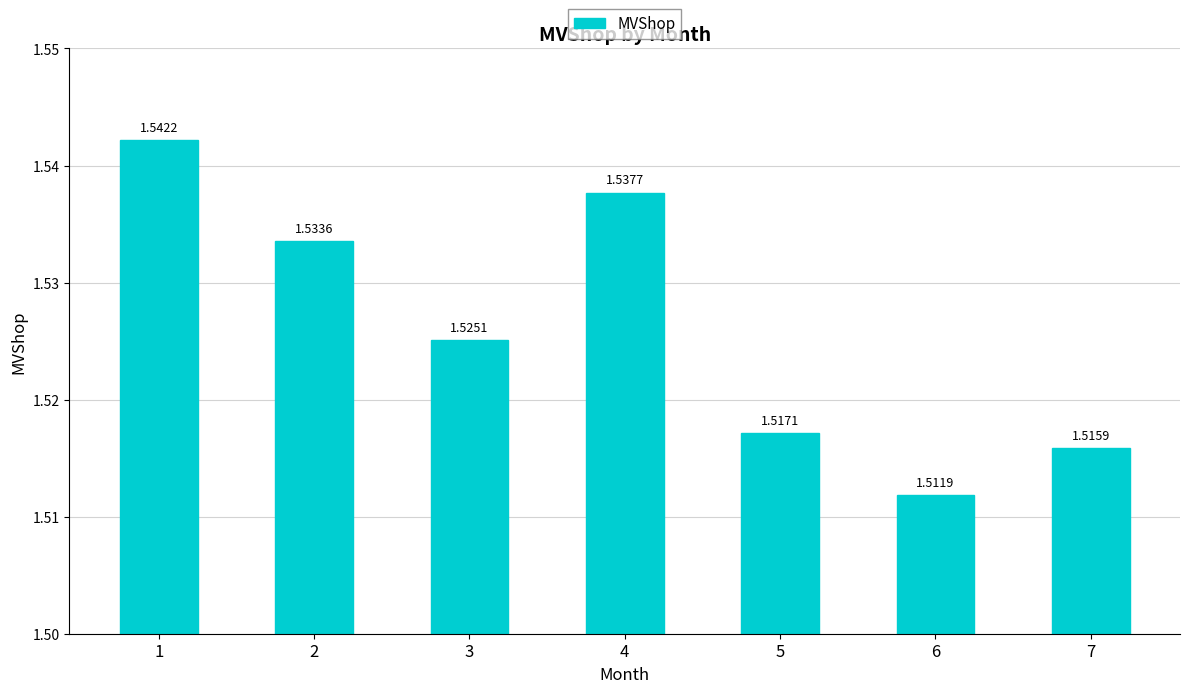

What is the sum of the values at 3 and 5?

3.0